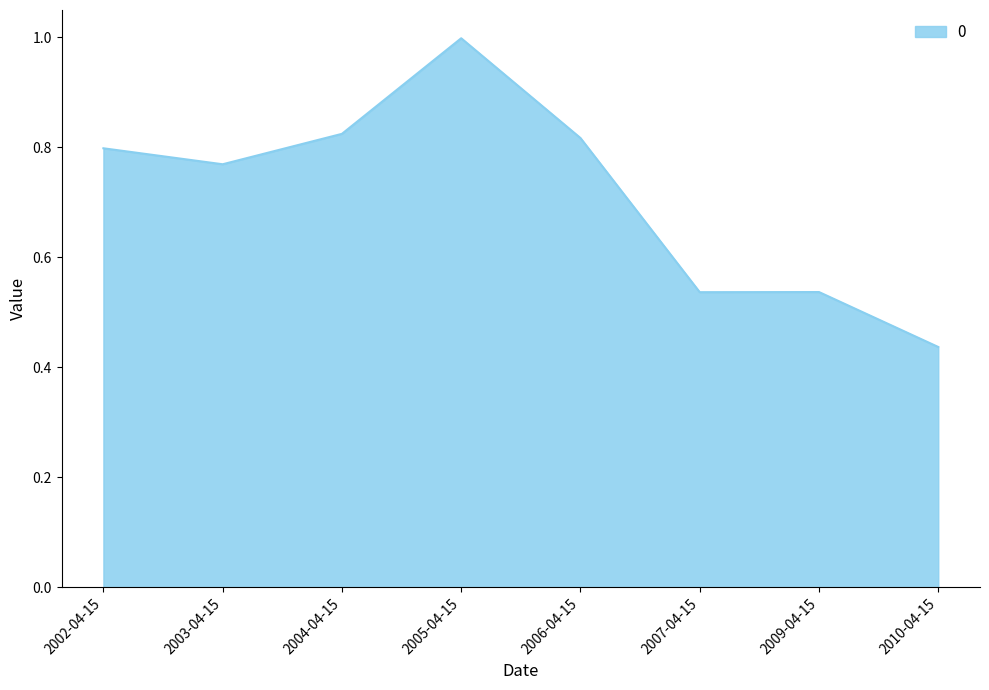

What is the difference between the values at 2003-04-15 and 2005-04-15?

0.2